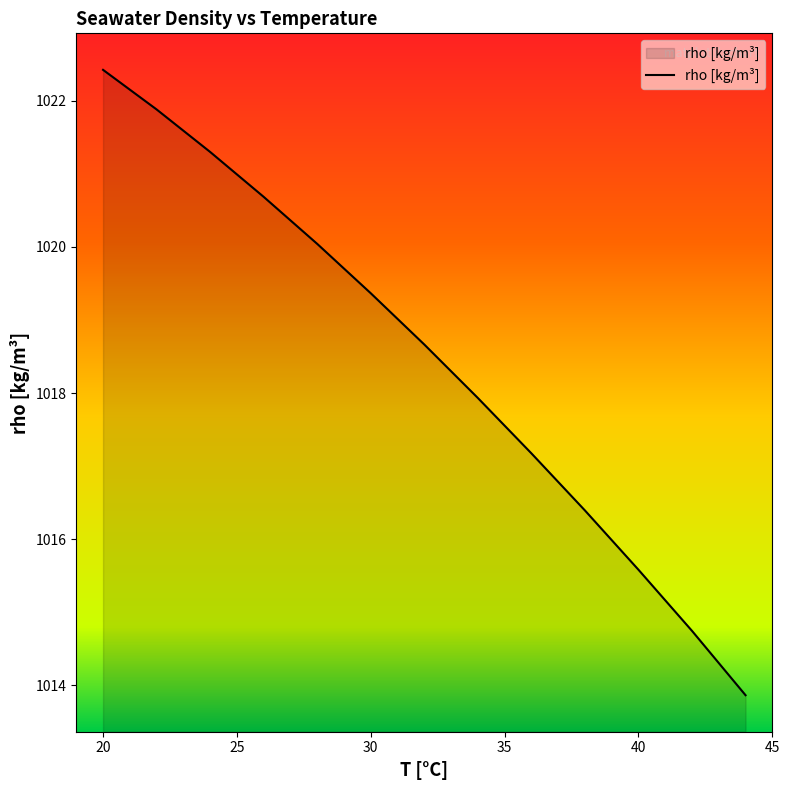

What is the greatest value displayed?

1022.4